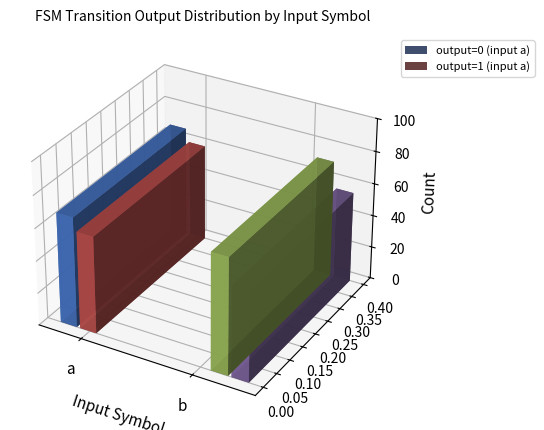

How many data points in output=1 (a-transitions) are less than 13?

1